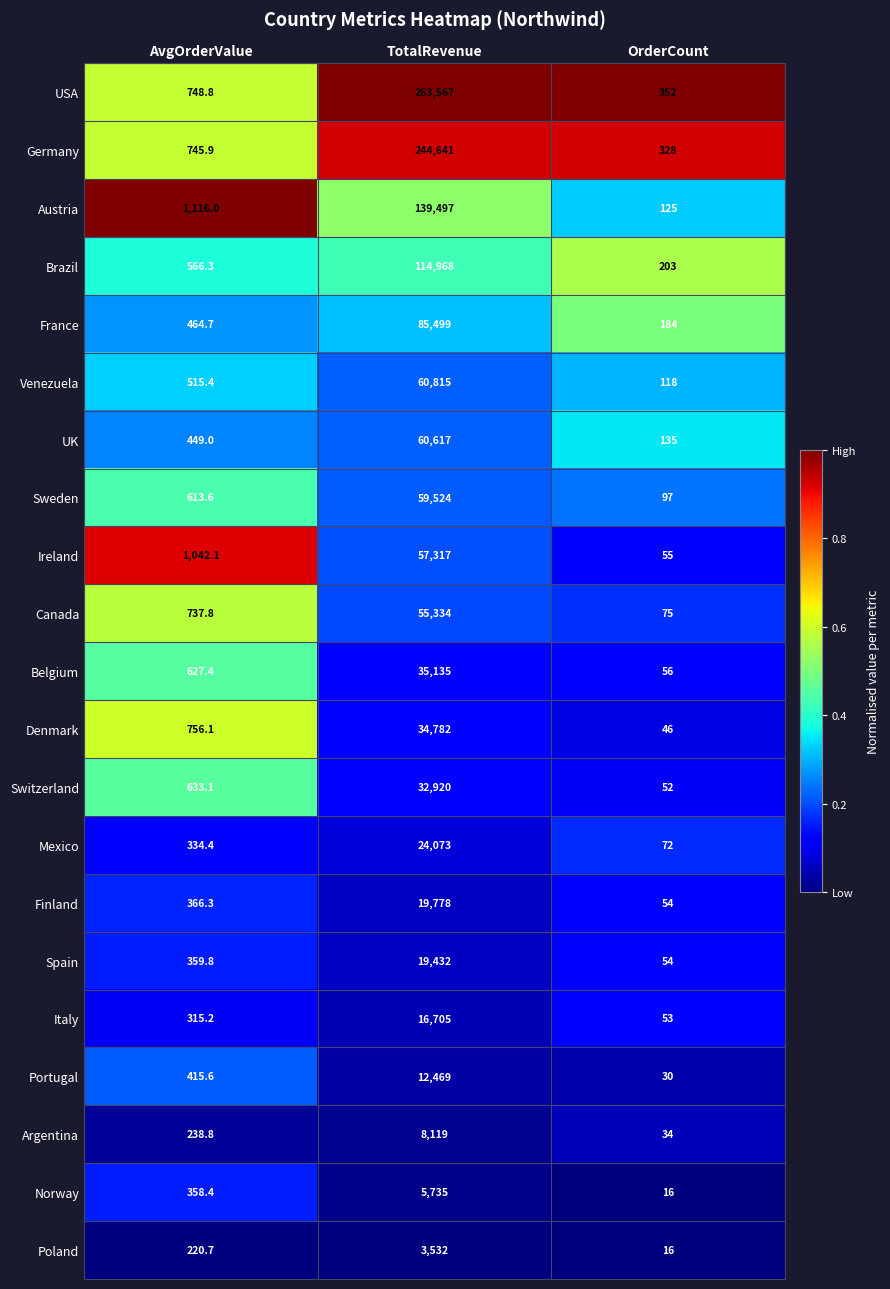

What is the difference between the Ireland values at TotalRevenue and AvgOrderValue?

56274.9